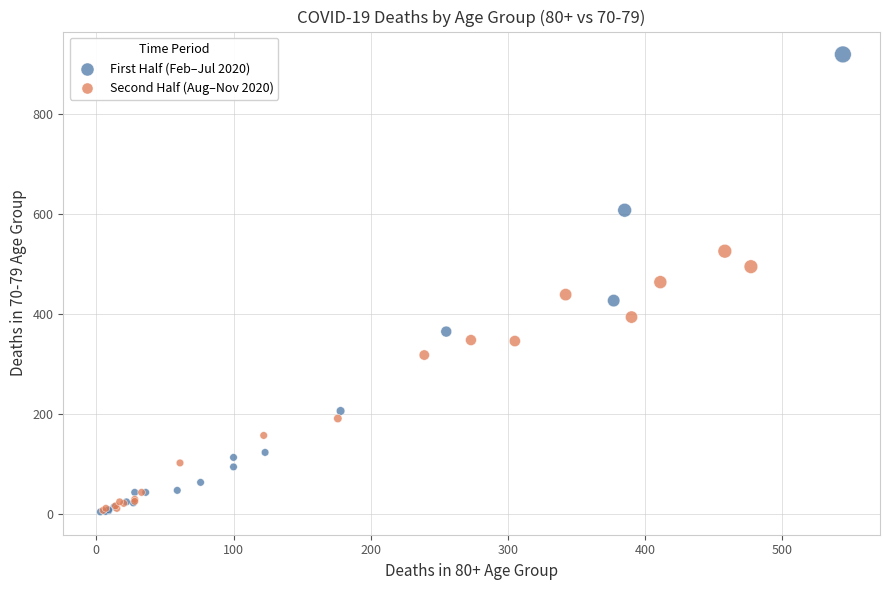

Which series has the widest spread of Y values?

First Half (Feb–Jul 2020)